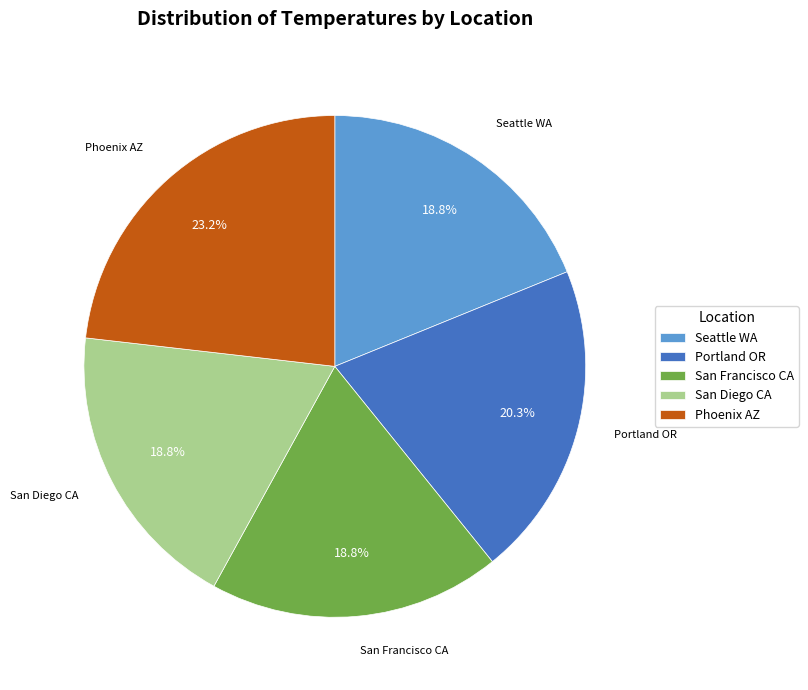

To the nearest percent, what percentage of the pie is San Francisco CA?

19%